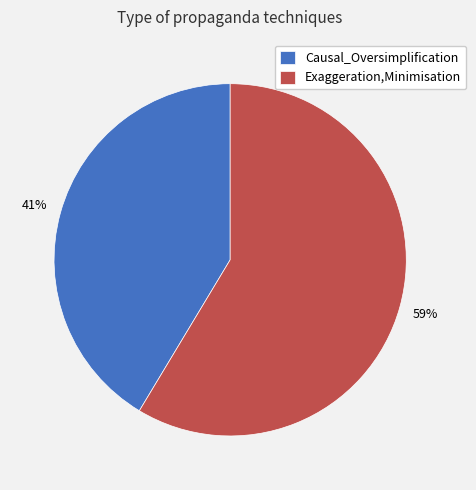

To the nearest percent, what is the average slice percentage?

50%